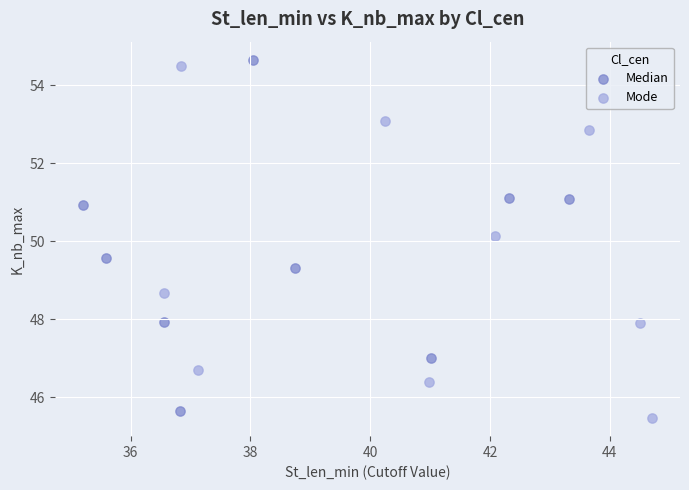

What are all the series names shown in the legend?

Median, Mode